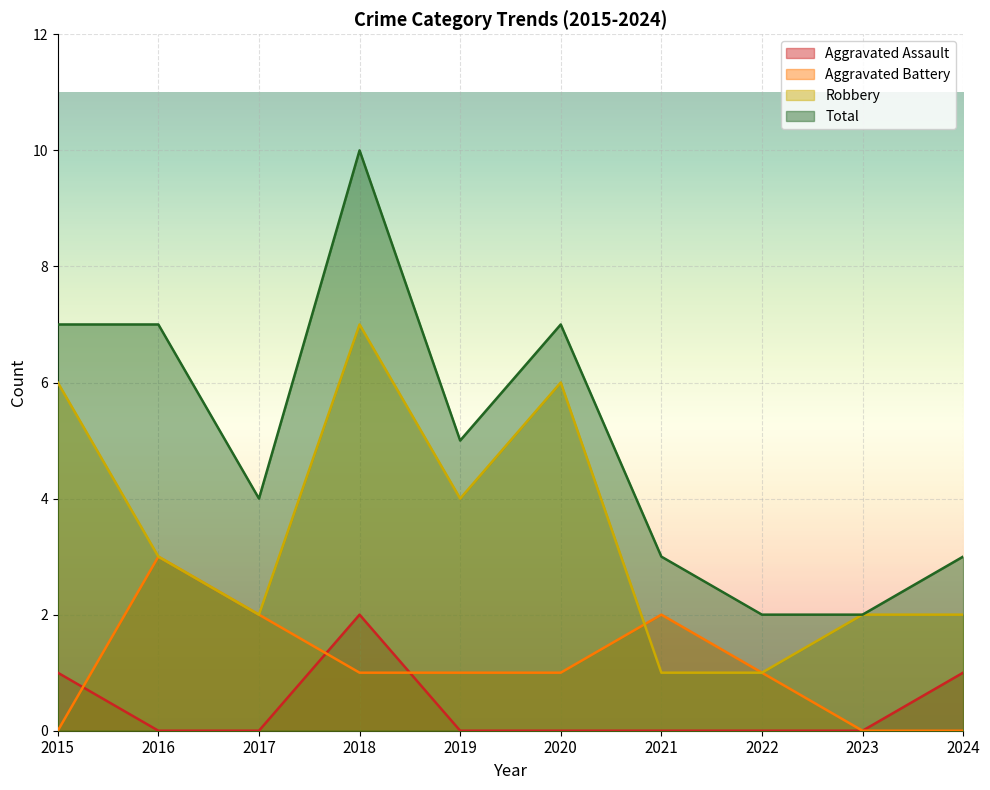

At which category does Total reach its first local peak?

2018